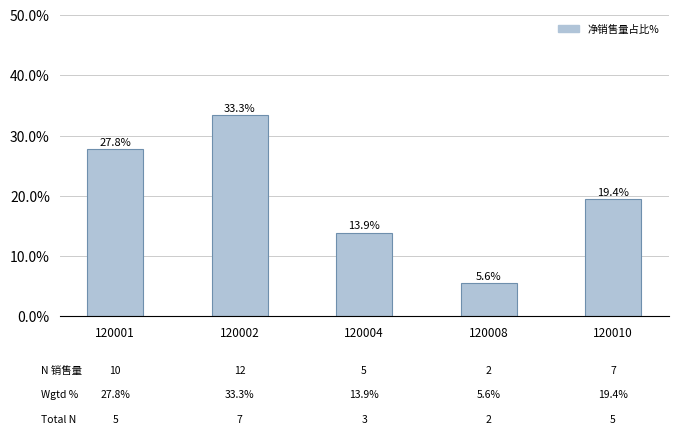

Where is the data nearest to the value 19?

120010